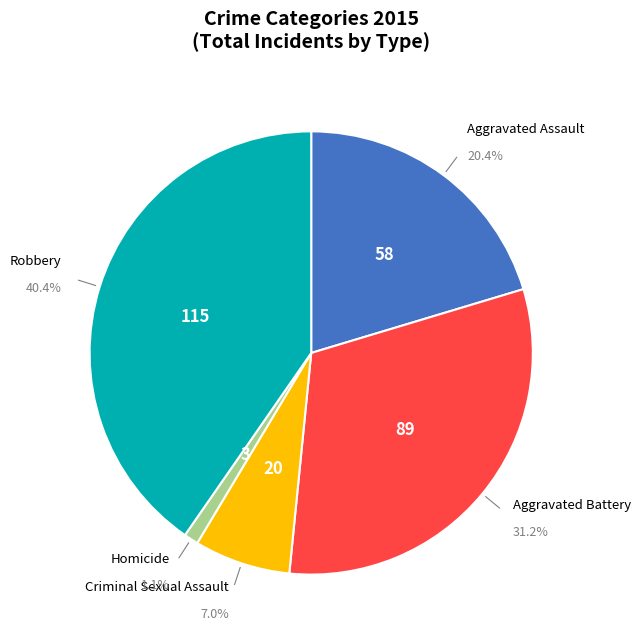

Which slice is the largest?

Robbery